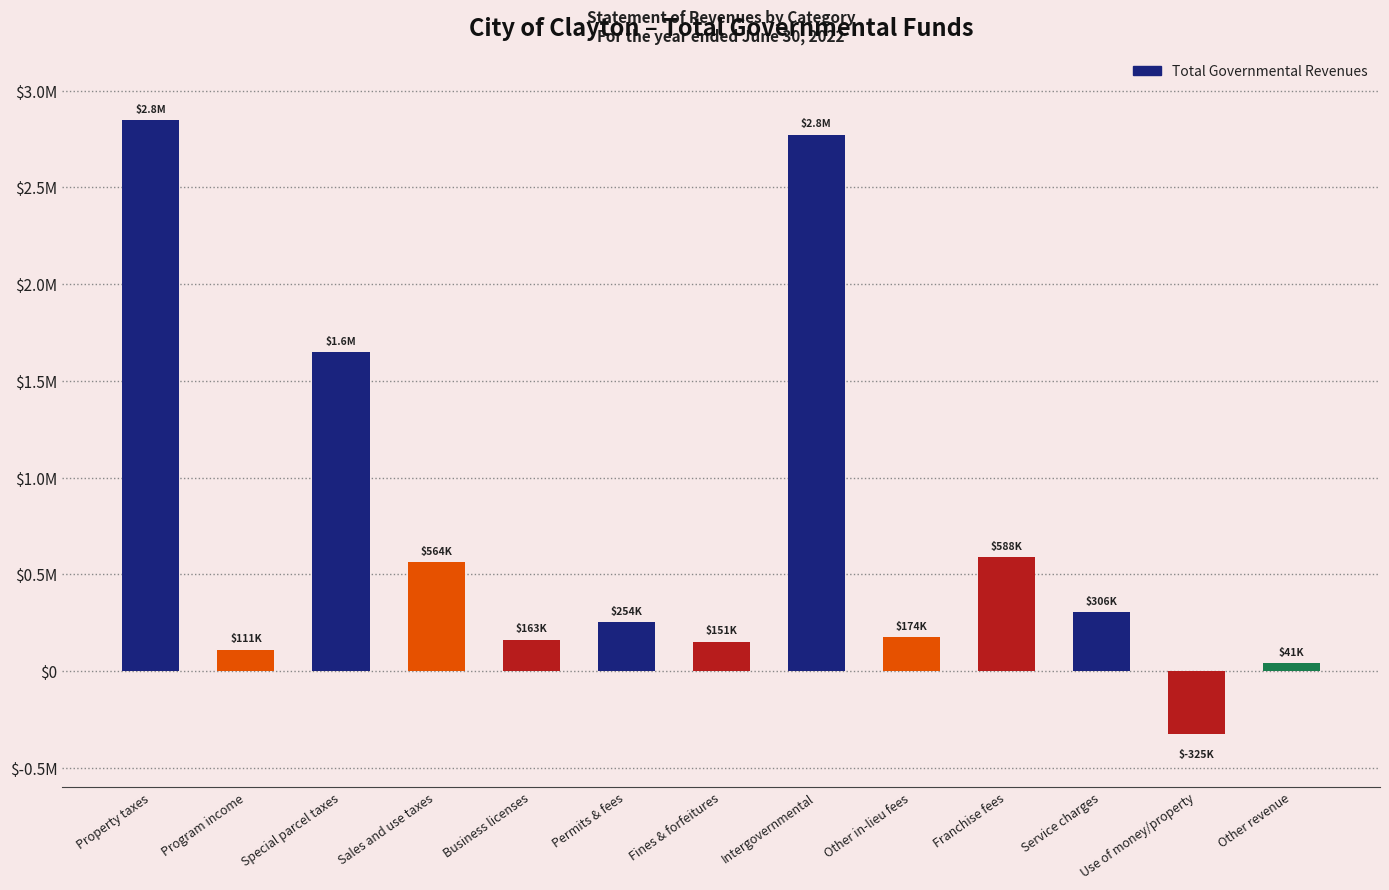

At which label is the value closest to 1260925?

Special parcel taxes